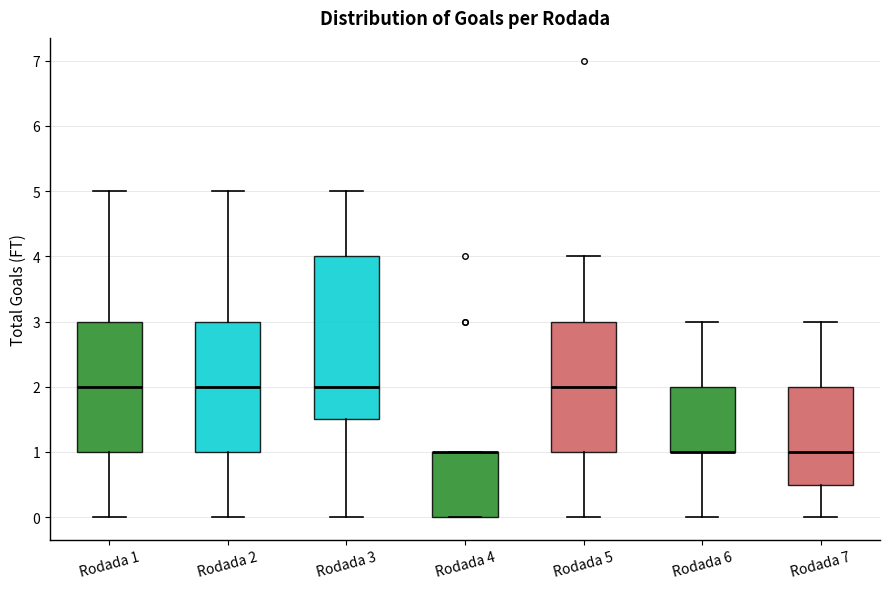

Where is the lower edge of the box for Rodada 4 on the y-axis? The values are not printed on the chart, so give them approximately, as read against the axis.

0.0